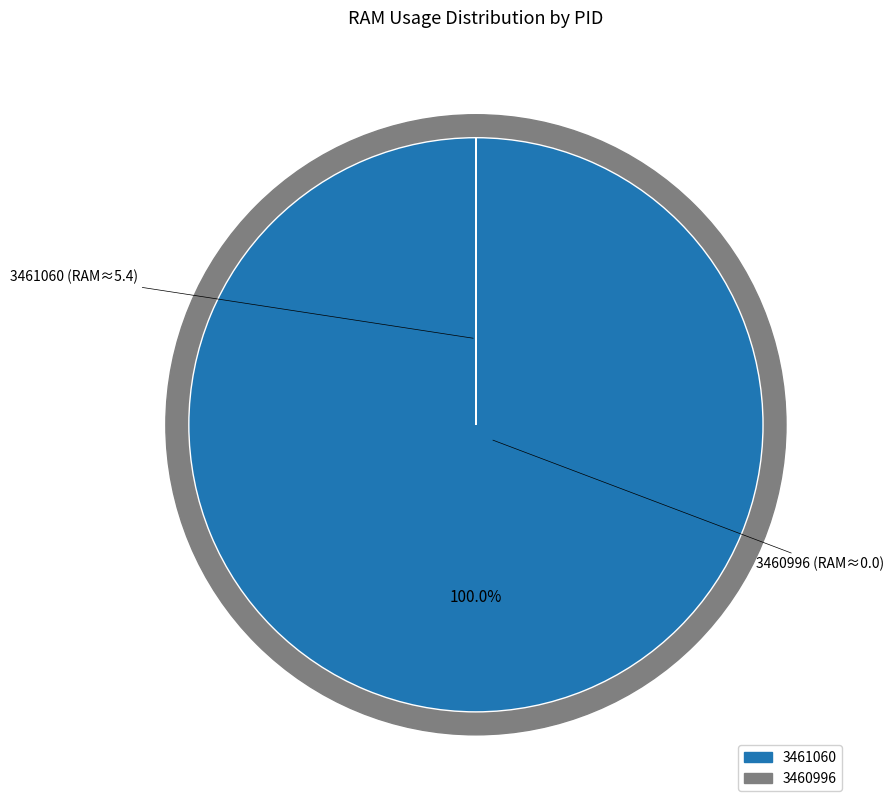

To the nearest percent, what is the difference between the largest and smallest slice percentages?

100%